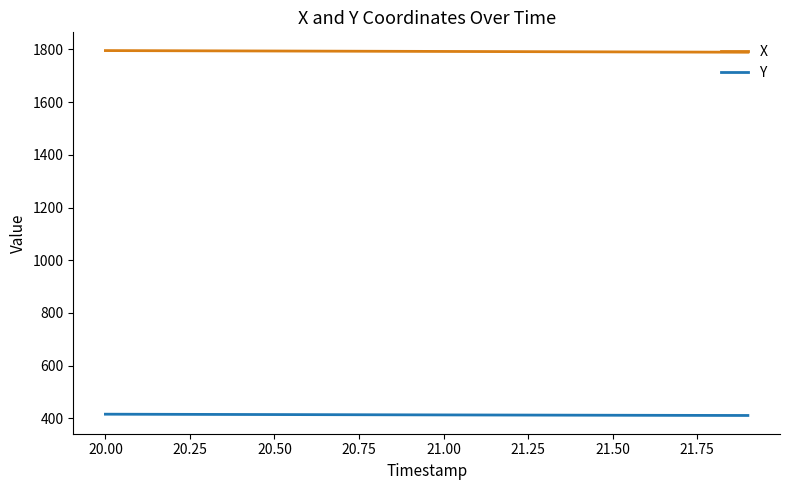

List the series in order of their peak value, highest first.

X, Y